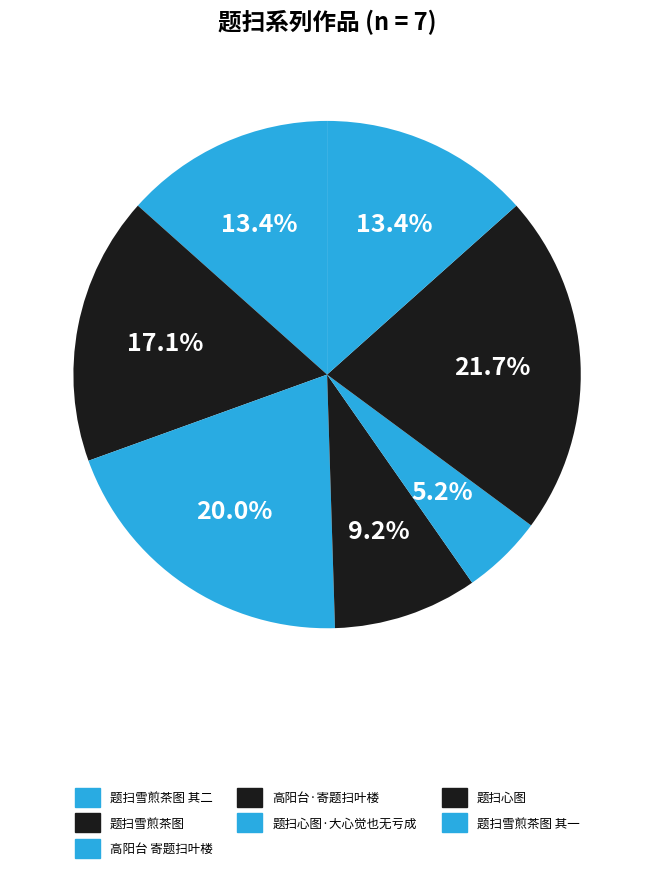

How many slices are in this pie chart?

7